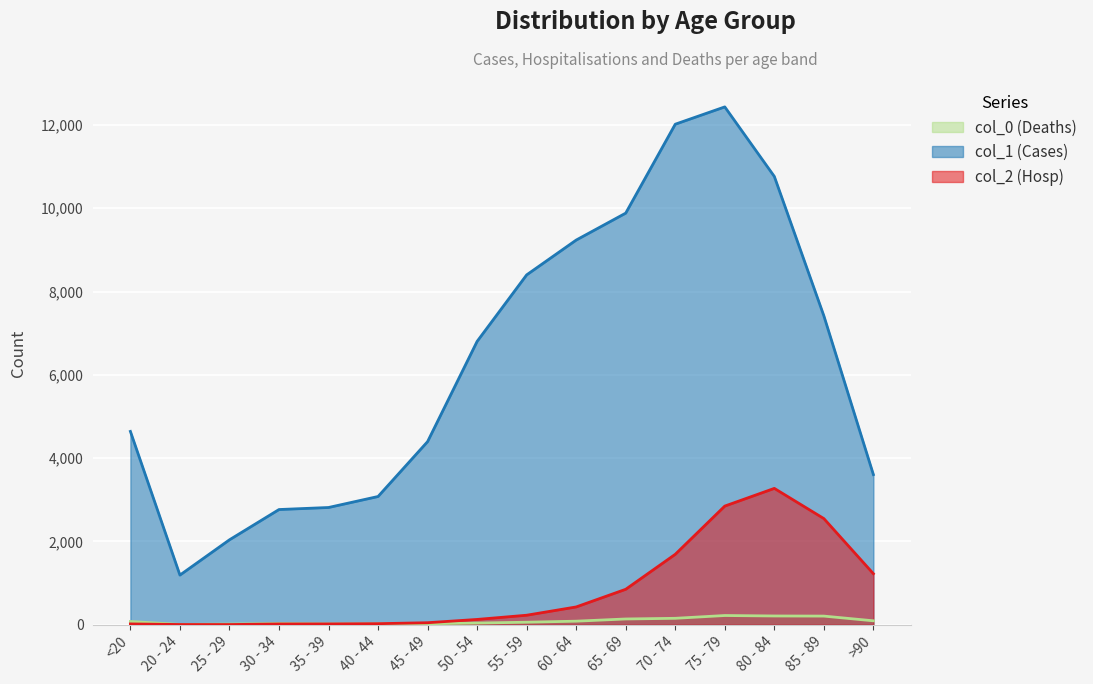

What is the label of the 12th point from the left?

70 - 74